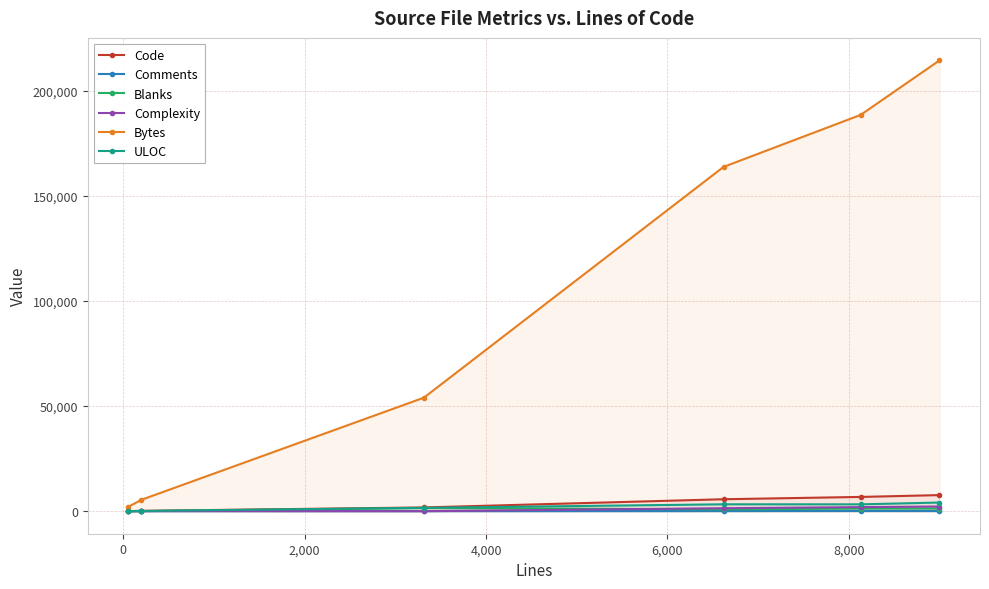

What is the greatest value displayed?

214337